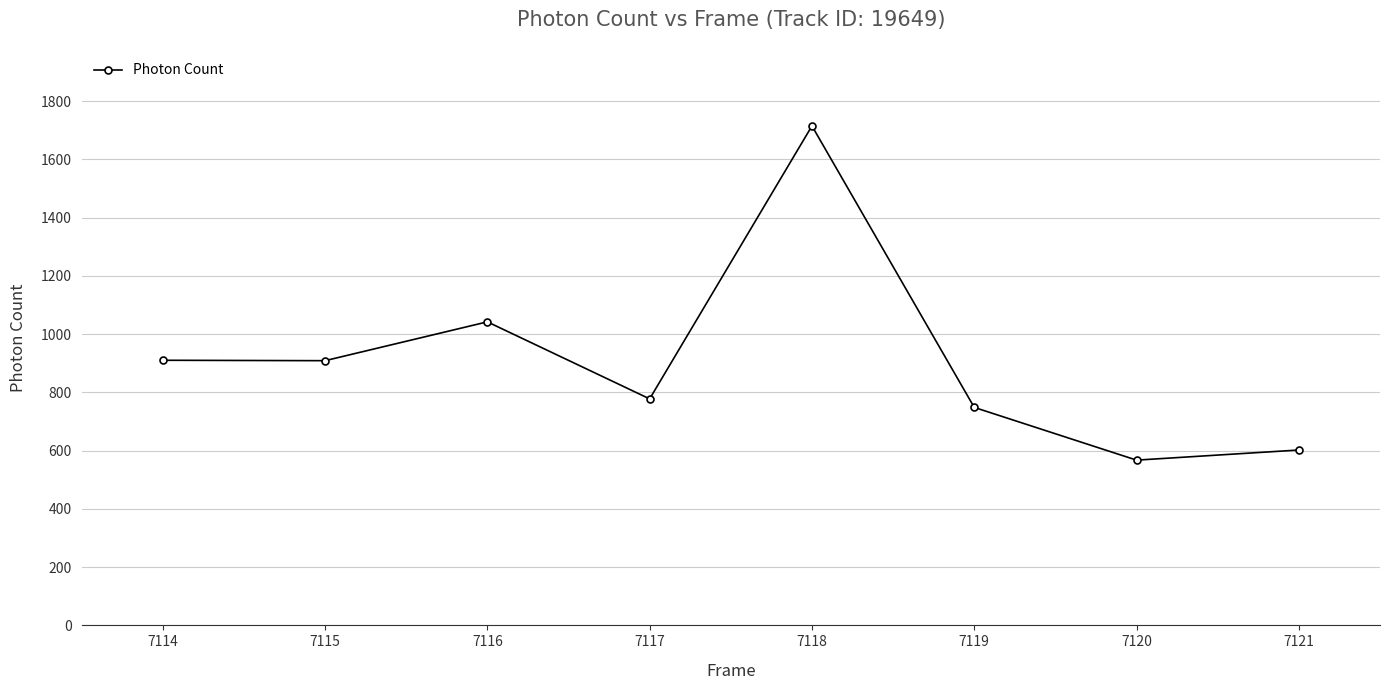

How many data points does each series have?

8